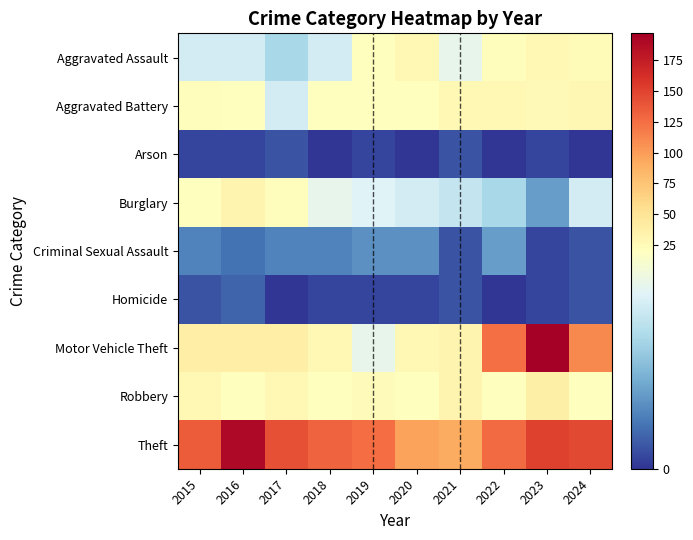

Reading left to right, extract all data points from this chart.

Aggravated Assault: 2015=15	2016=15	2017=12	2018=15	2019=21	2020=27	2021=17	2022=22	2023=28	2024=25
Aggravated Battery: 2015=22	2016=21	2017=15	2018=20	2019=21	2020=20	2021=28	2022=27	2023=26	2024=29
Arson: 2015=1	2016=1	2017=2	2018=0	2019=1	2020=0	2021=2	2022=0	2023=1	2024=0
Burglary: 2015=20	2016=32	2017=22	2018=17	2019=16	2020=15	2021=14	2022=12	2023=7	2024=15
Criminal Sexual Assault: 2015=5	2016=4	2017=5	2018=5	2019=6	2020=6	2021=2	2022=7	2023=1	2024=2
Homicide: 2015=2	2016=3	2017=0	2018=1	2019=1	2020=1	2021=2	2022=0	2023=1	2024=2
Motor Vehicle Theft: 2015=38	2016=38	2017=39	2018=27	2019=17	2020=27	2021=32	2022=124	2023=197	2024=110
Robbery: 2015=27	2016=21	2017=28	2018=20	2019=24	2020=20	2021=32	2022=20	2023=37	2024=21
Theft: 2015=135	2016=190	2017=143	2018=131	2019=126	2020=97	2021=91	2022=127	2023=150	2024=147